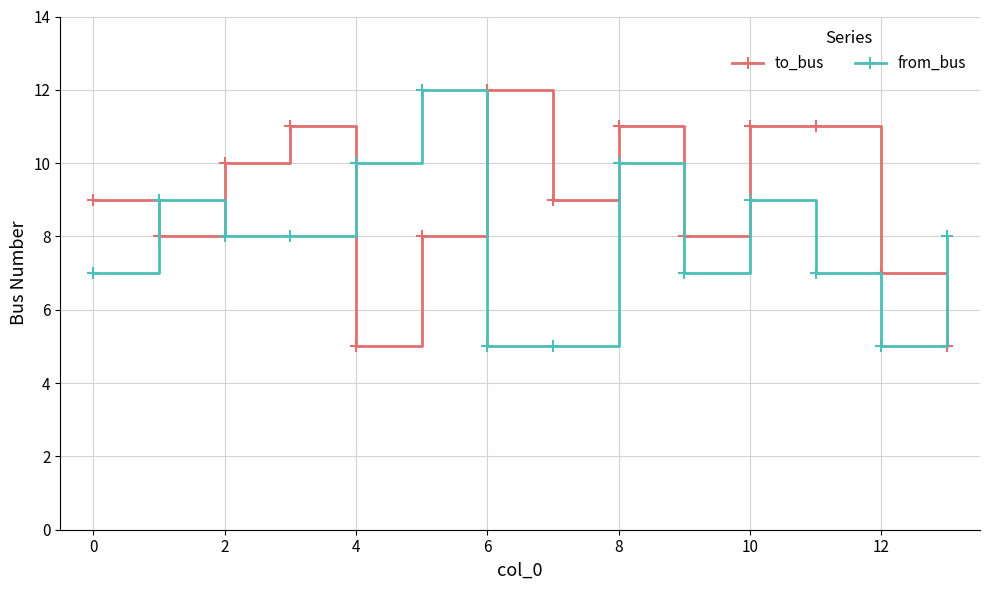

What is the value of the from_bus point at the 2nd from the left?

9